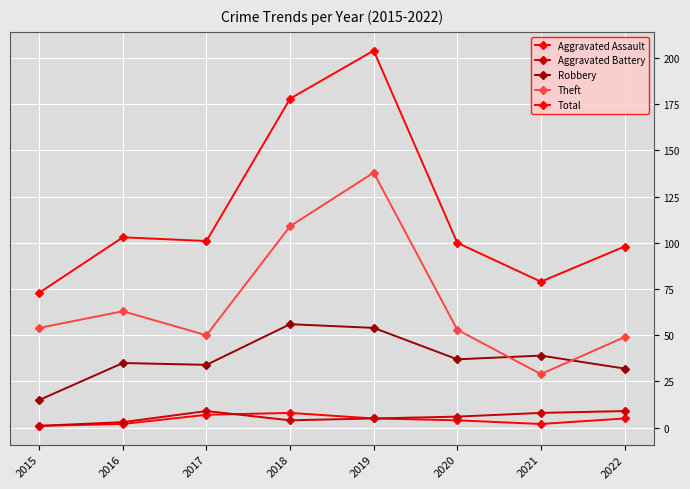

What is the difference between the maximum and minimum values in the Total series?

131